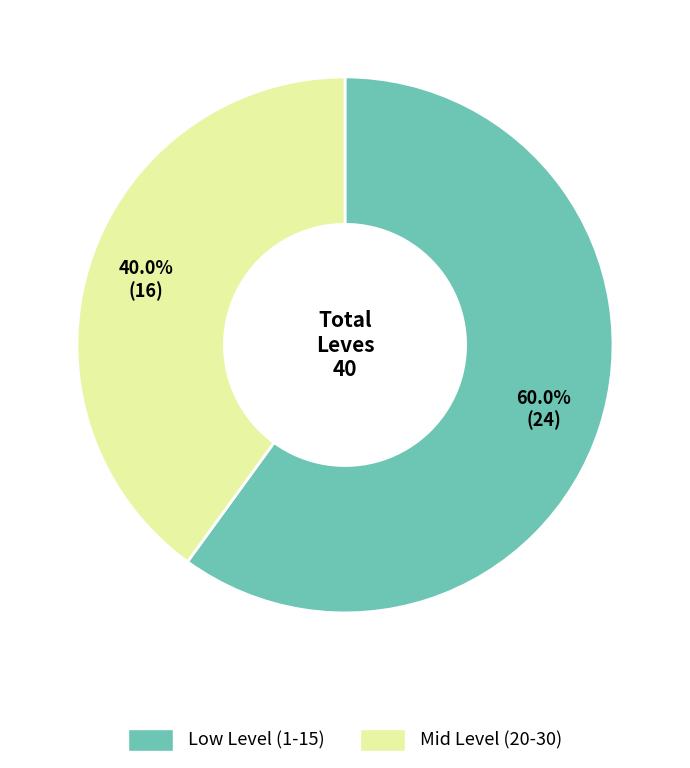

Does any single category account for the majority?

Yes